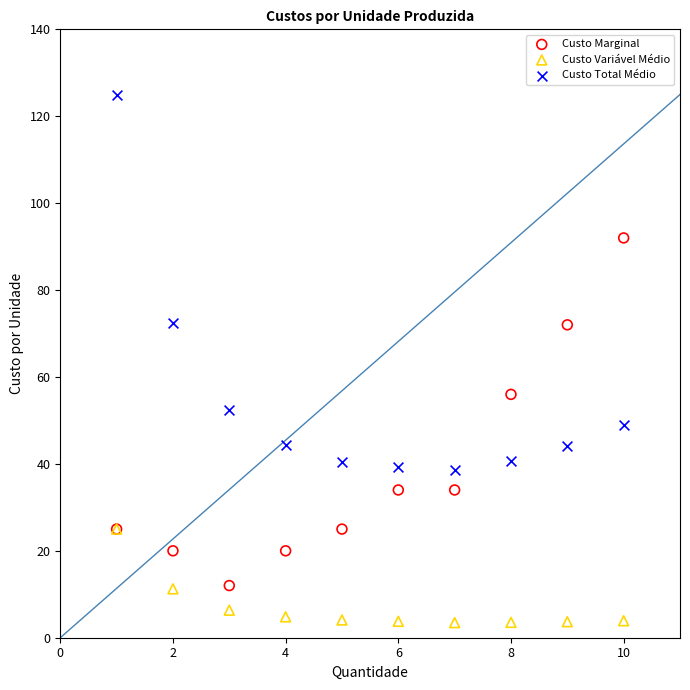

What are all the series names shown in the legend?

Custo Marginal, Custo Variável Médio, Custo Total Médio